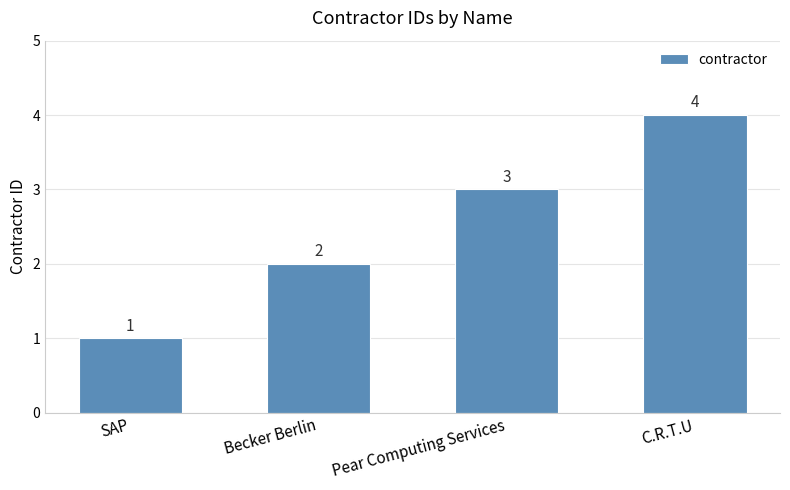

What is the greatest value displayed?

4